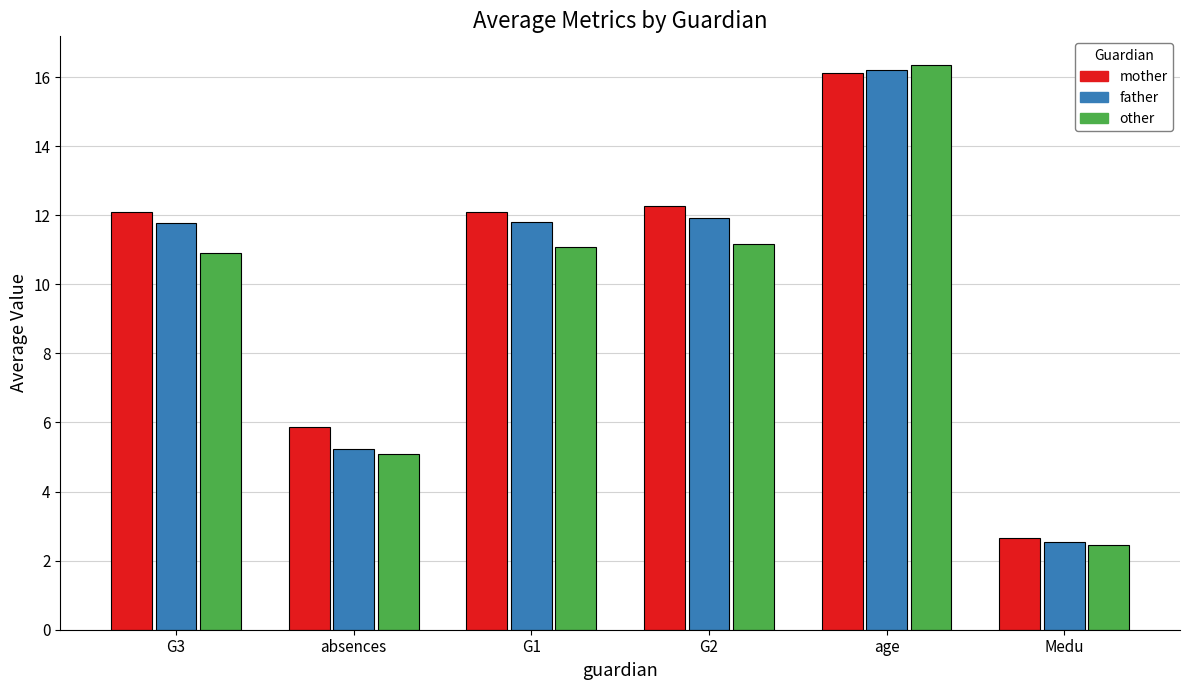

What is the sum of all father values?

59.5